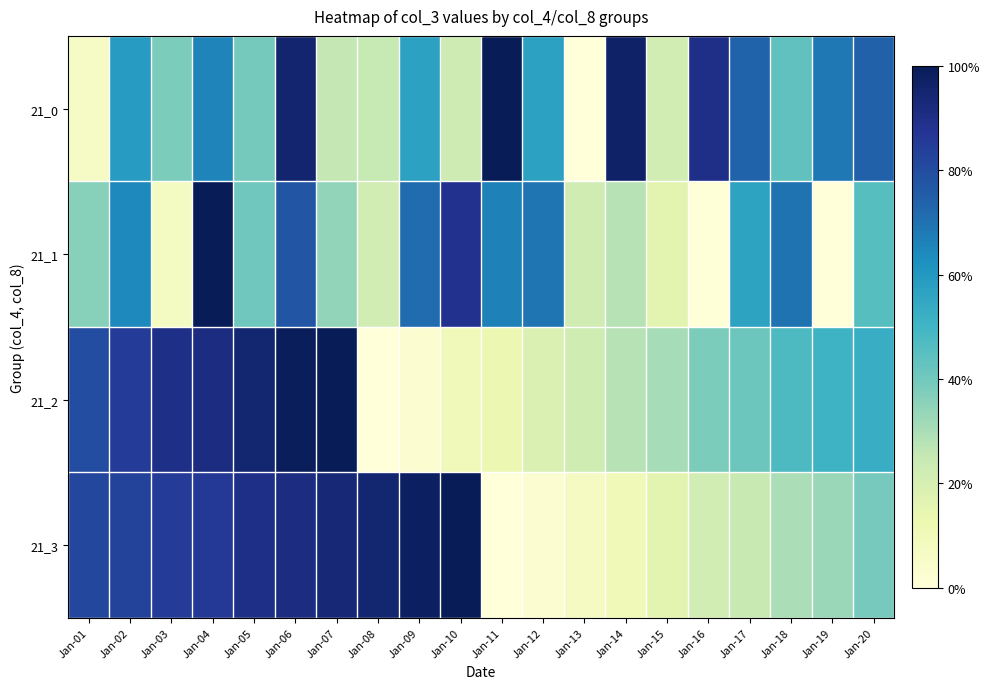

Reading right to left, transcribe all the data shown in this chart.

21_0: Jan-20=0.7	Jan-19=0.7	Jan-18=0.4	Jan-17=0.7	Jan-16=0.9	Jan-15=0.2	Jan-14=1.0	Jan-13=0.0	Jan-12=0.6	Jan-11=1.0	Jan-10=0.2	Jan-09=0.6	Jan-08=0.2	Jan-07=0.3	Jan-06=1.0	Jan-05=0.4	Jan-04=0.7	Jan-03=0.4	Jan-02=0.6	Jan-01=0.1
21_1: Jan-20=0.5	Jan-19=0.0	Jan-18=0.7	Jan-17=0.6	Jan-16=0.0	Jan-15=0.2	Jan-14=0.3	Jan-13=0.2	Jan-12=0.7	Jan-11=0.7	Jan-10=0.9	Jan-09=0.7	Jan-08=0.2	Jan-07=0.3	Jan-06=0.8	Jan-05=0.4	Jan-04=1.0	Jan-03=0.1	Jan-02=0.6	Jan-01=0.4
21_2: Jan-20=0.5	Jan-19=0.5	Jan-18=0.5	Jan-17=0.4	Jan-16=0.4	Jan-15=0.3	Jan-14=0.3	Jan-13=0.2	Jan-12=0.2	Jan-11=0.1	Jan-10=0.1	Jan-09=0.0	Jan-08=0.0	Jan-07=1.0	Jan-06=1.0	Jan-05=0.9	Jan-04=0.9	Jan-03=0.9	Jan-02=0.8	Jan-01=0.8
21_3: Jan-20=0.4	Jan-19=0.3	Jan-18=0.3	Jan-17=0.2	Jan-16=0.2	Jan-15=0.2	Jan-14=0.1	Jan-13=0.1	Jan-12=0.0	Jan-11=0.0	Jan-10=1.0	Jan-09=1.0	Jan-08=0.9	Jan-07=0.9	Jan-06=0.9	Jan-05=0.9	Jan-04=0.9	Jan-03=0.9	Jan-02=0.8	Jan-01=0.8